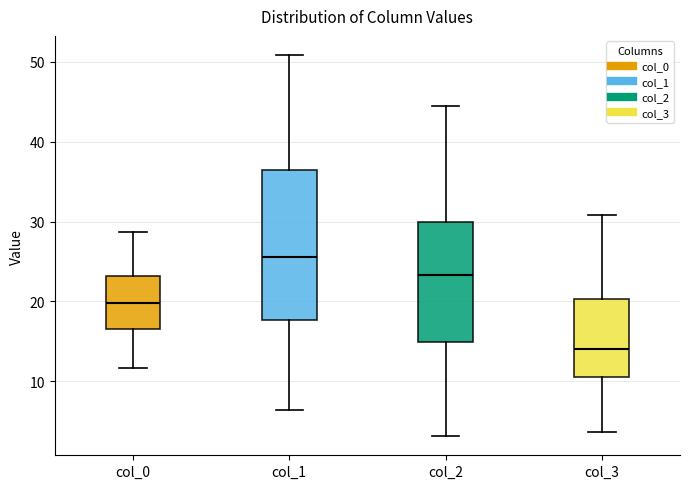

Reading left to right, transcribe this box plot: for each box, give where its median line is, the range the box spans, and where its two whiskers end, as read against the y-axis. The values are not printed on the chart, so give them approximately, as read against the axis.

col_0: median 20, box 17 to 23, whiskers 12 to 29
col_1: median 26, box 18 to 36, whiskers 6 to 51
col_2: median 23, box 15 to 30, whiskers 3 to 44
col_3: median 14, box 11 to 20, whiskers 4 to 31